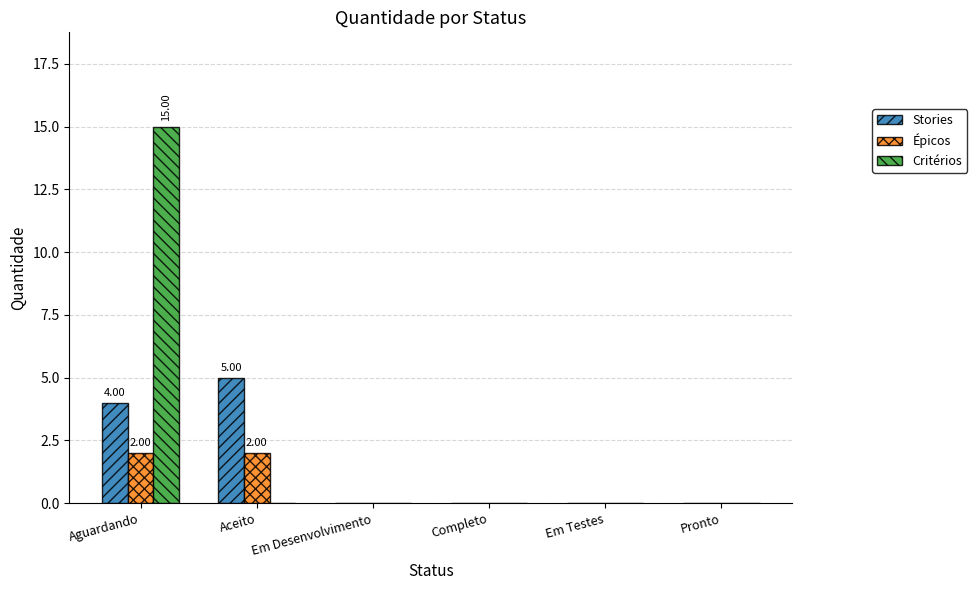

What is the maximum value for Stories?

5